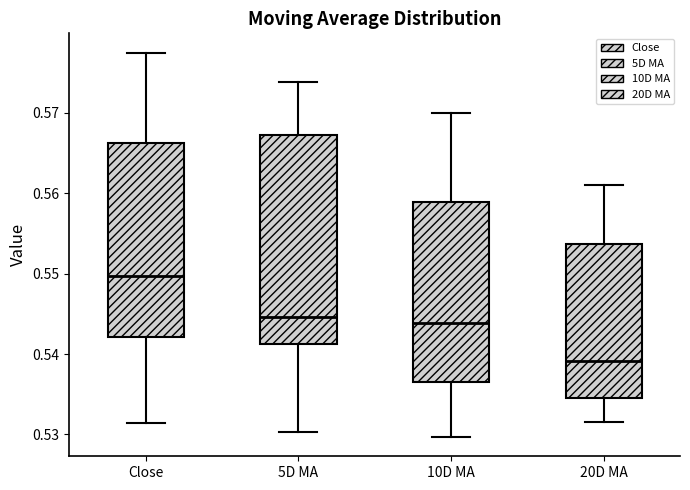

Where does the upper whisker of the box for 20D MA end on the y-axis? The values are not printed on the chart, so give them approximately, as read against the axis.

0.561